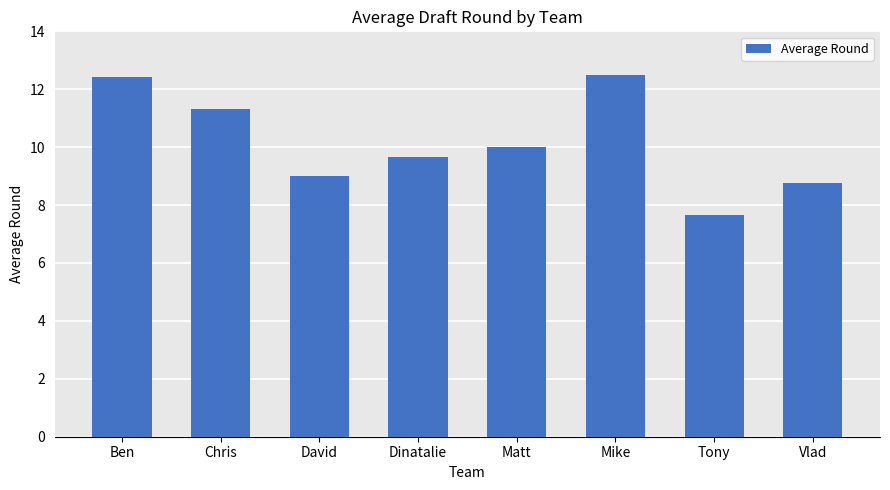

What is the difference between the values at Chris and David?

2.3